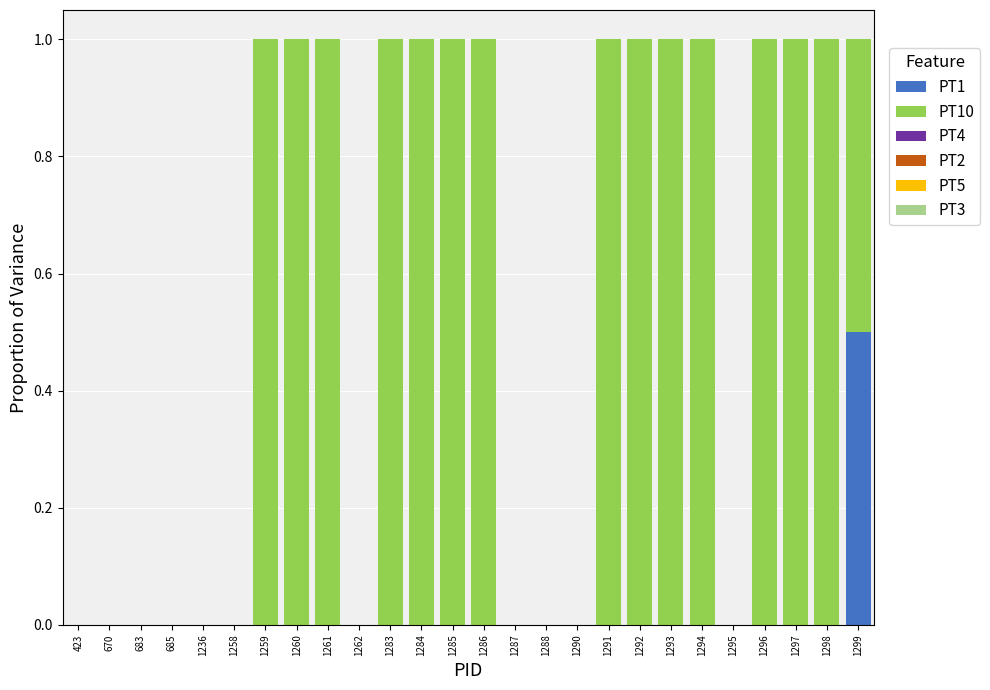

True or false: PT1 has a value of 0.0 at 683.

True